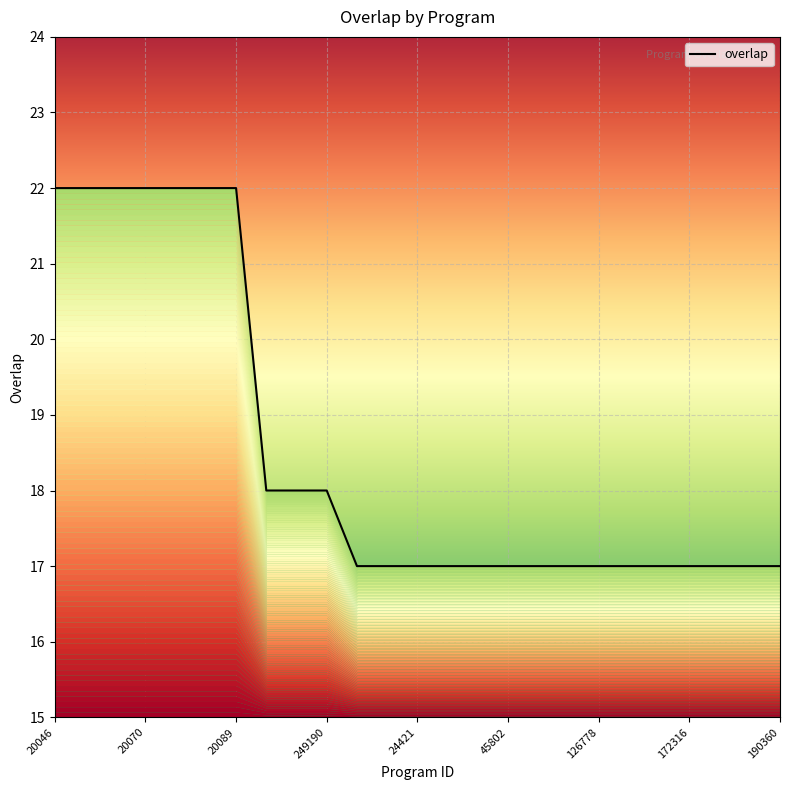

Reading right to left, what are all the values shown in this chart?

17	17	17	17	17	17	17	17	17	17	17	17	17	17	17	18	18	18	22	22	22	22	22	22	22